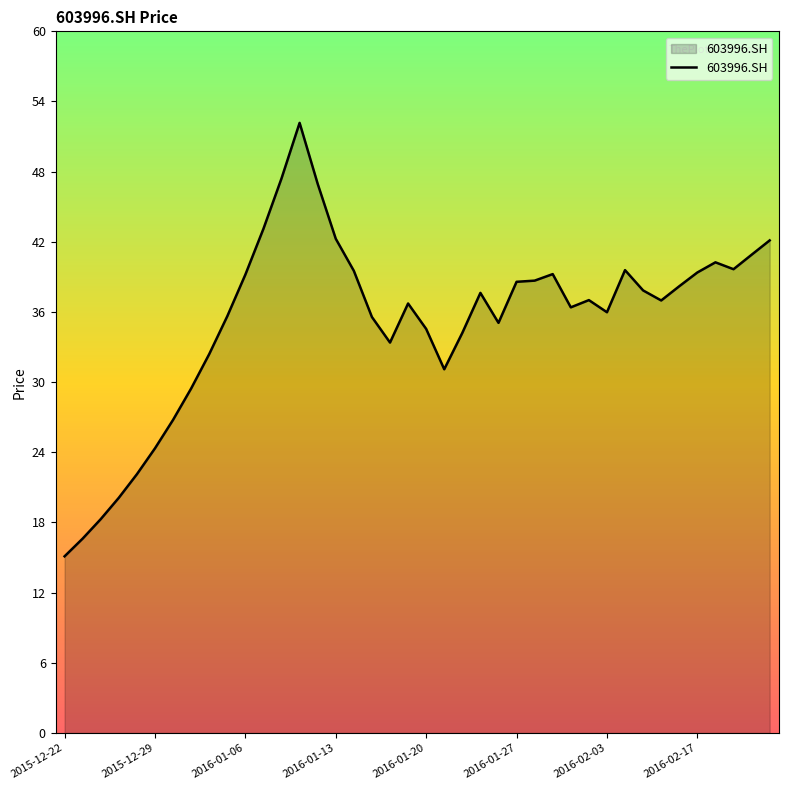

What is the maximum value shown in the chart?

52.3